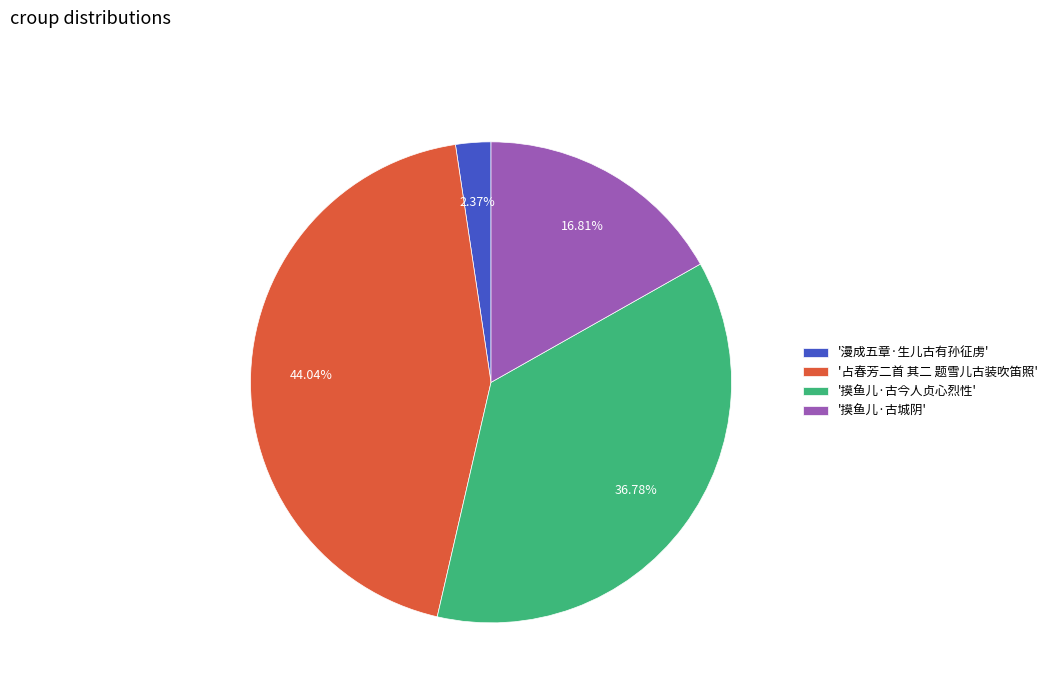

Which category has the smallest portion of the pie?

'漫成五章·生儿古有孙征虏'